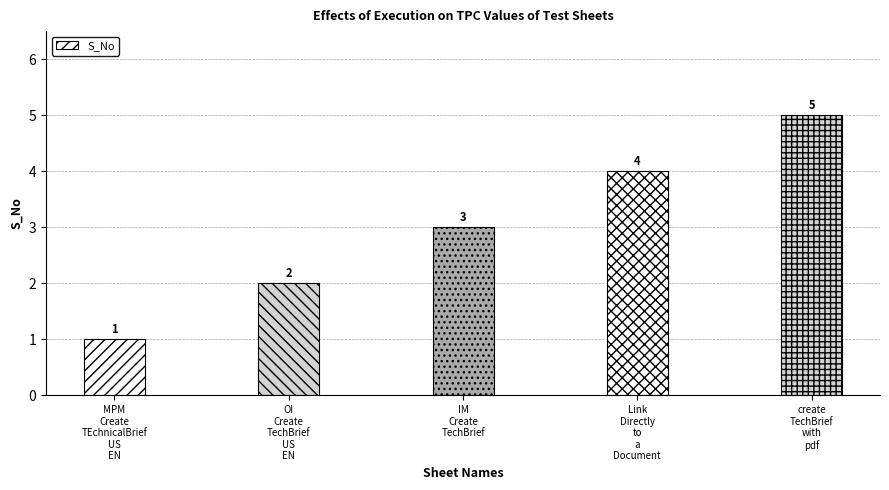

Rank the categories by value from lowest to highest.

MPM
Create
TEchnicalBrief
US
EN, OI
Create
TechBrief
US
EN, IM
Create
TechBrief, Link
Directly
to
a
Document, create
TechBrief
with
pdf